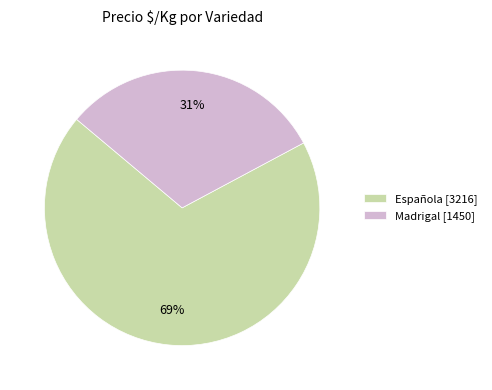

Is it true that Española [3216] is 57% of the pie?

False